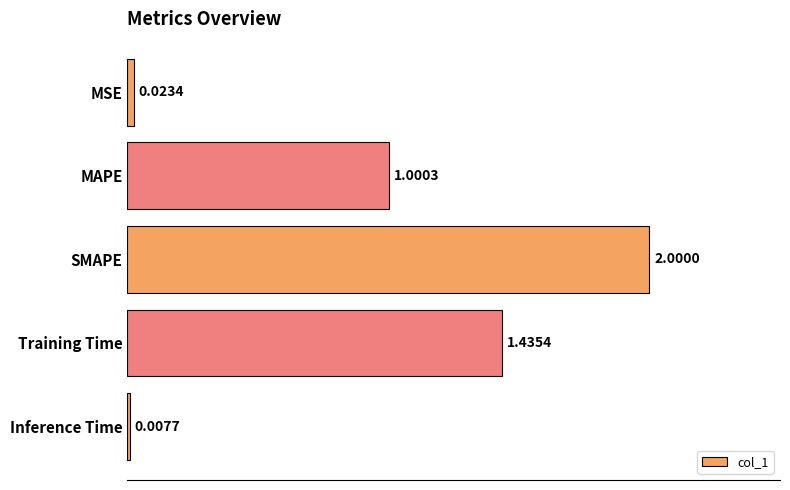

Between Training Time and MAPE, which is larger?

Training Time